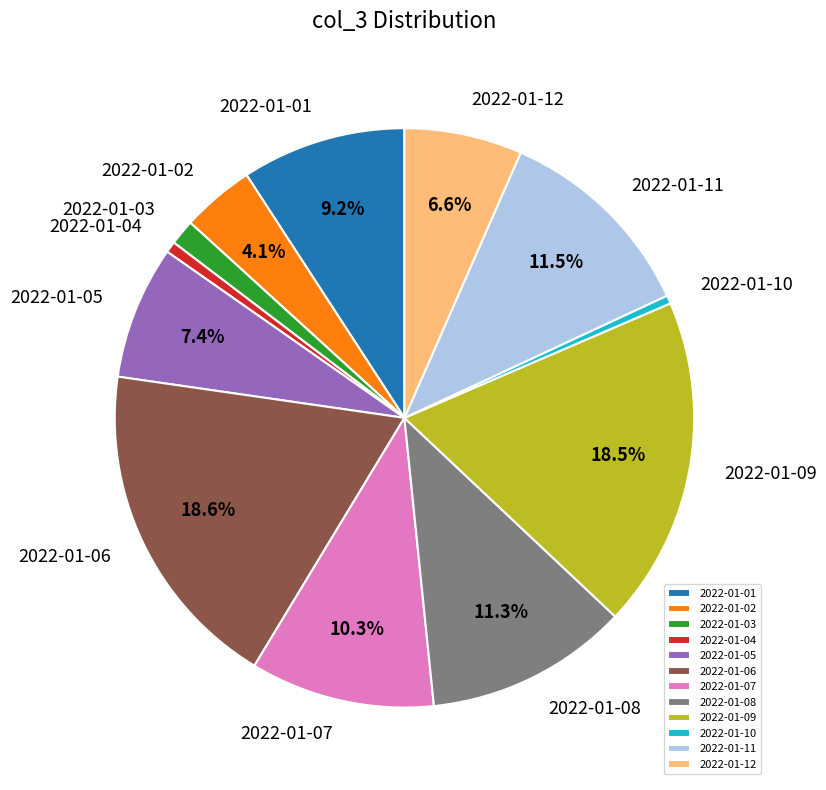

Which has a higher value, 2022-01-04 or 2022-01-01?

2022-01-01